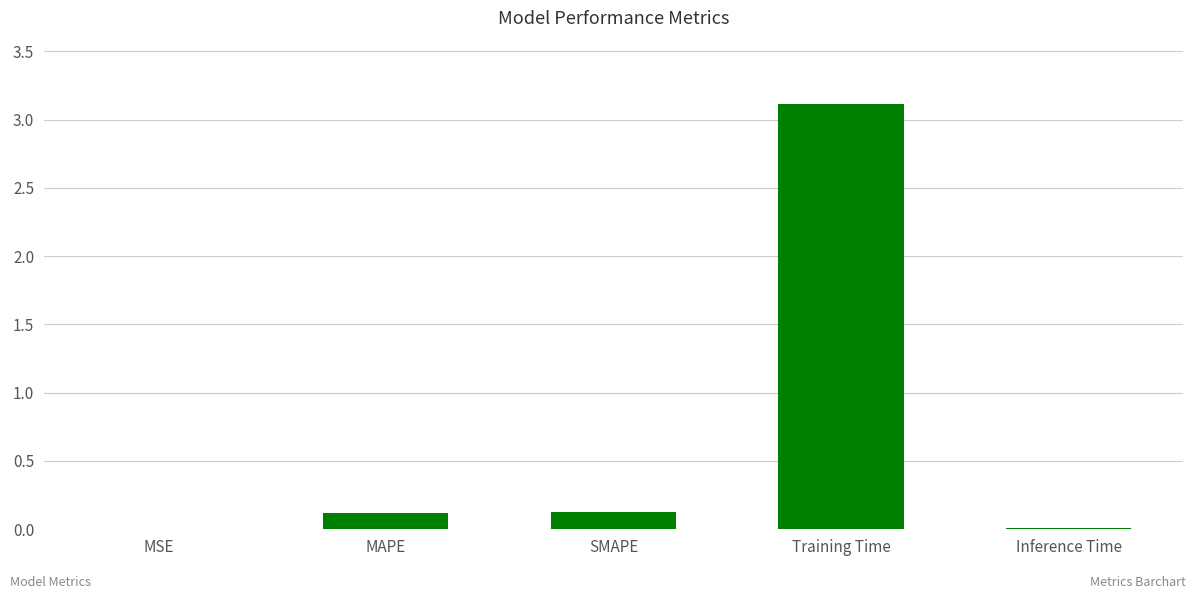

Is it true that the value at MAPE is 0.1?

True